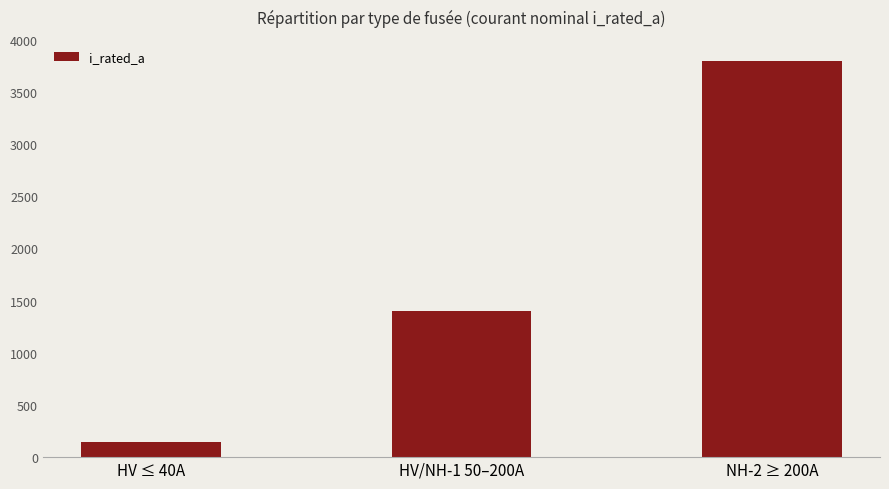

Does the chart contain any negative values?

No